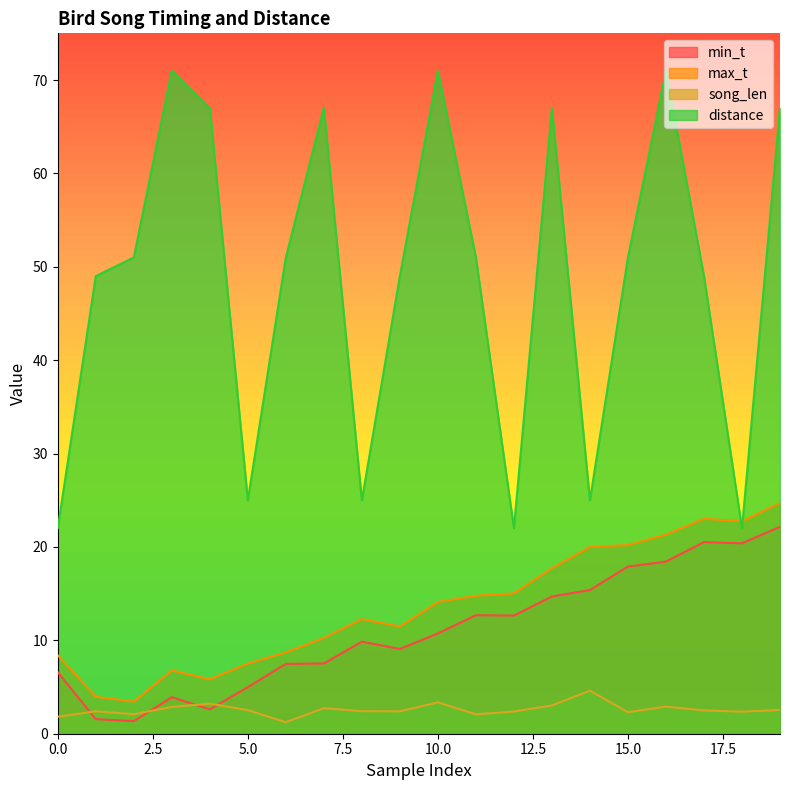

Which series has the largest total across all categories?

distance